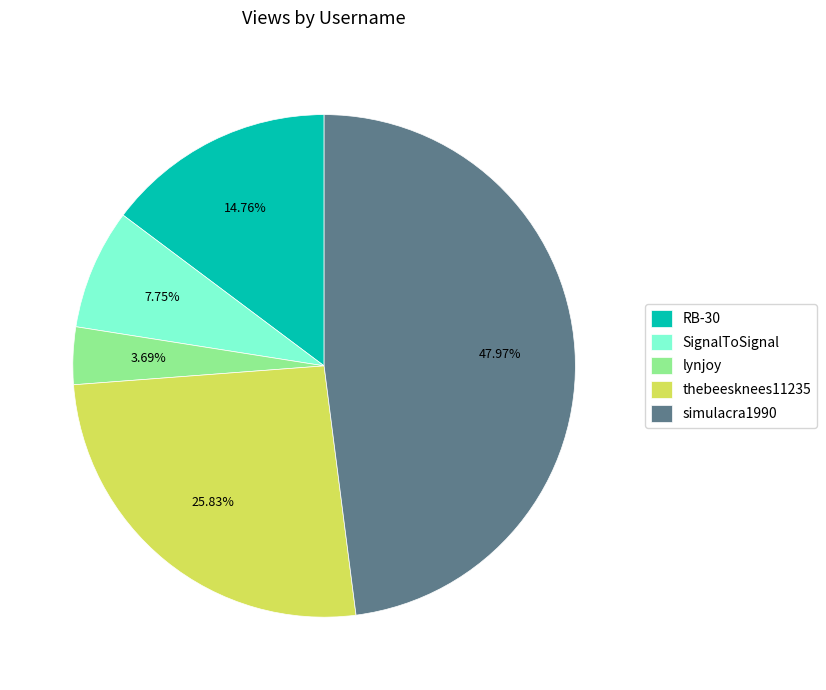

Between SignalToSignal and lynjoy, which is larger?

SignalToSignal